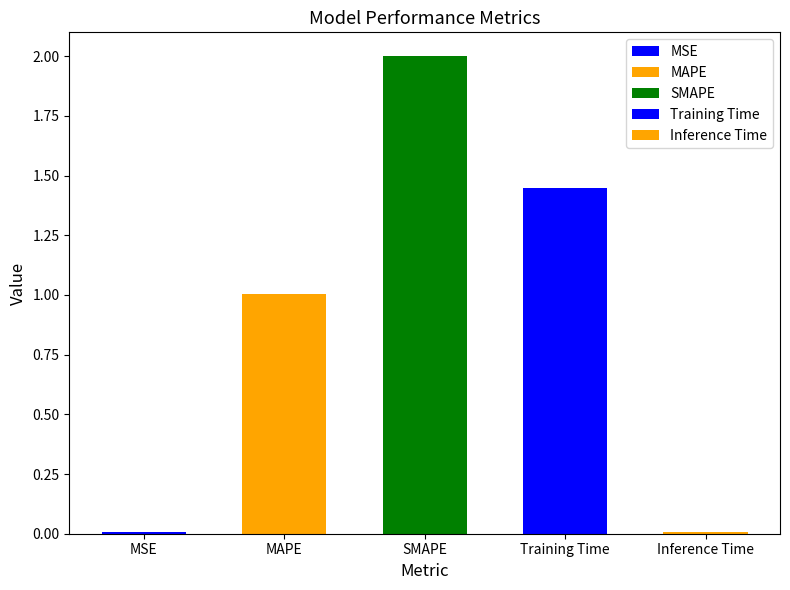

At which label is the value closest to 1?

MAPE